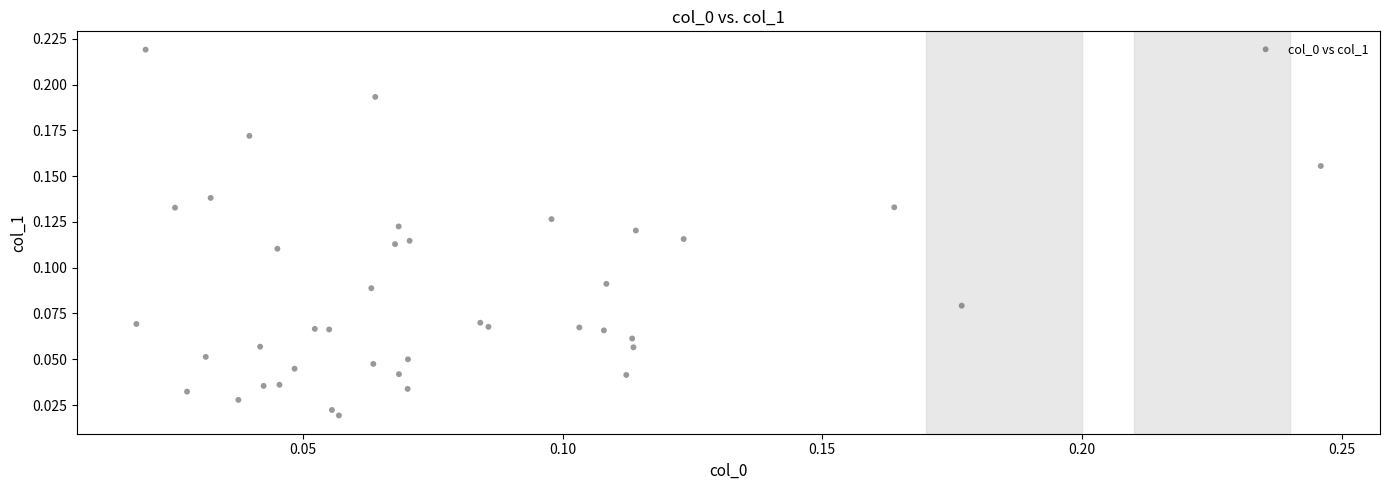

How many points are shown in the scatter plot?

40